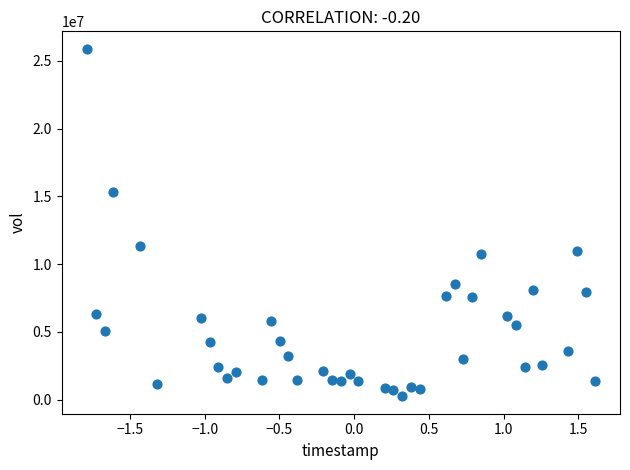

What Y value in the scatter plot is closest to 13071666?

11326933